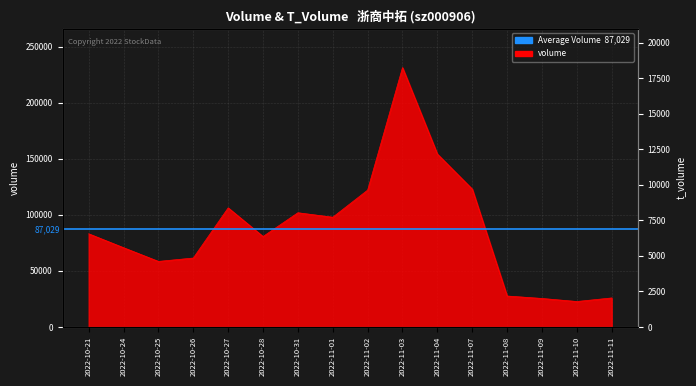

How many interior local peaks (higher than both neighbors) does the data have?

3